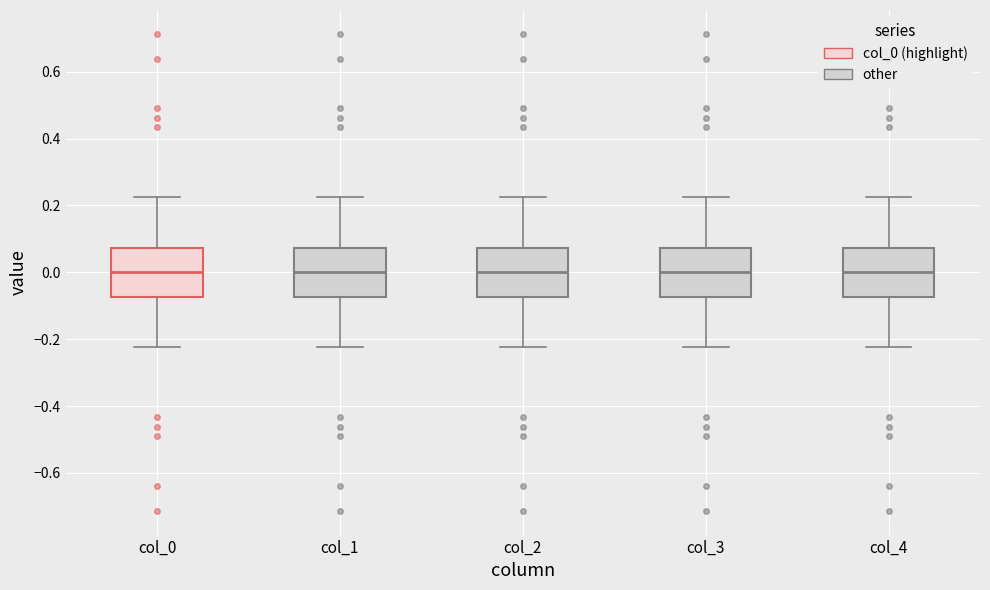

Reading left to right, transcribe this box plot: for each box, give where its median line is, the range the box spans, and where its two whiskers end, as read against the y-axis. The values are not printed on the chart, so give them approximately, as read against the axis.

col_0: median 0.00, box -0.08 to 0.08, whiskers -0.22 to 0.22
col_1: median 0.00, box -0.08 to 0.08, whiskers -0.22 to 0.22
col_2: median 0.00, box -0.08 to 0.08, whiskers -0.22 to 0.22
col_3: median 0.00, box -0.08 to 0.08, whiskers -0.22 to 0.22
col_4: median 0.00, box -0.08 to 0.08, whiskers -0.22 to 0.22